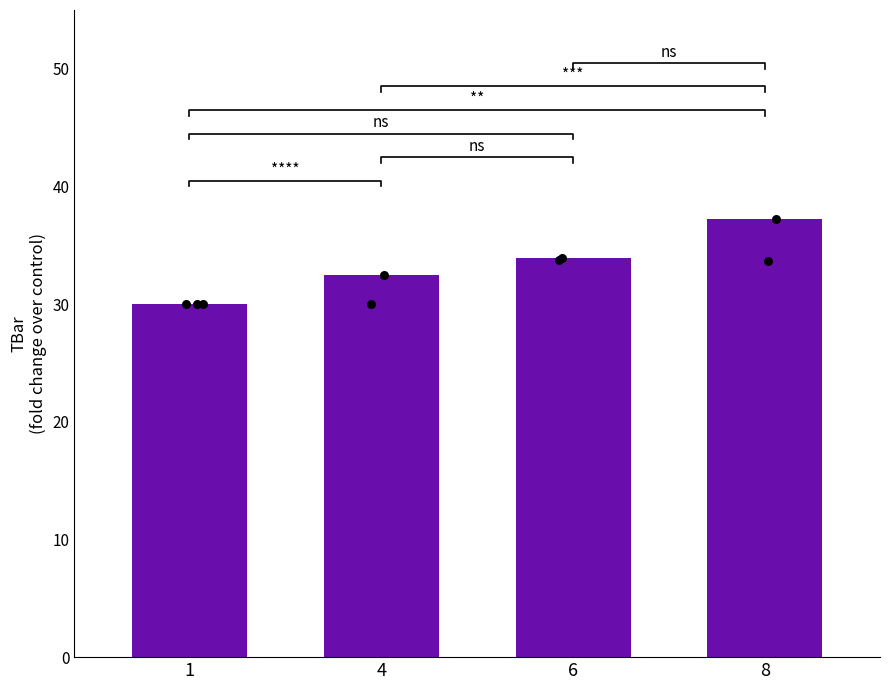

Approximately how many times larger is the value at 4 compared to 6?

1.0